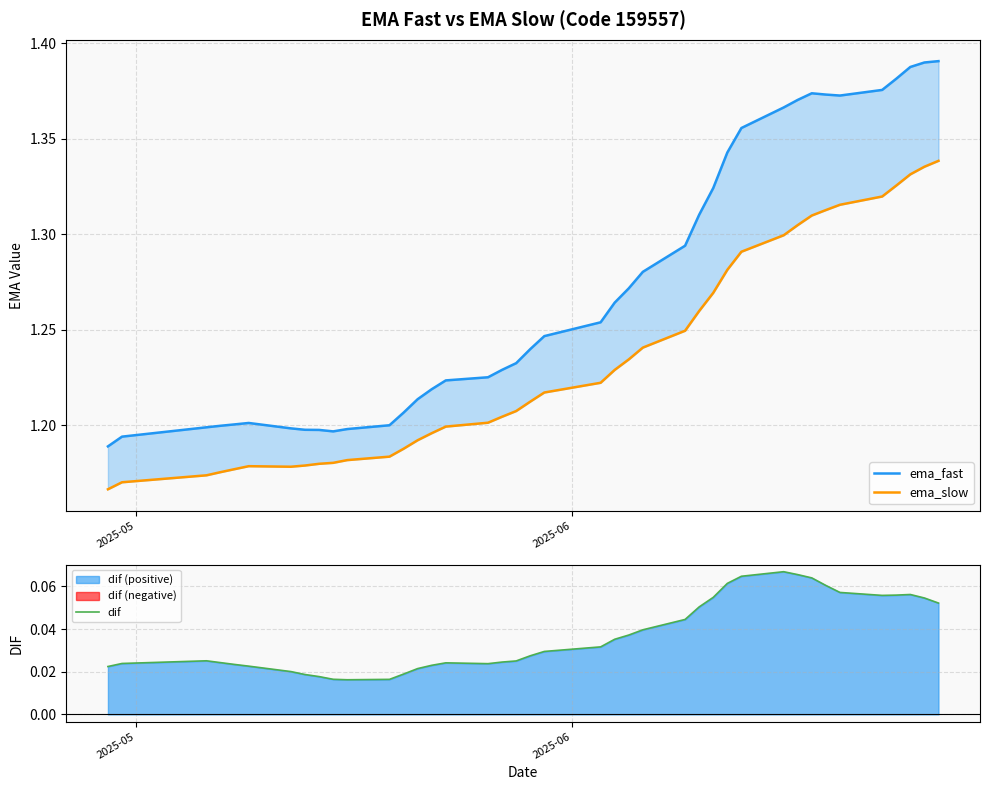

How many interior local peaks does the ema_slow series have?

1